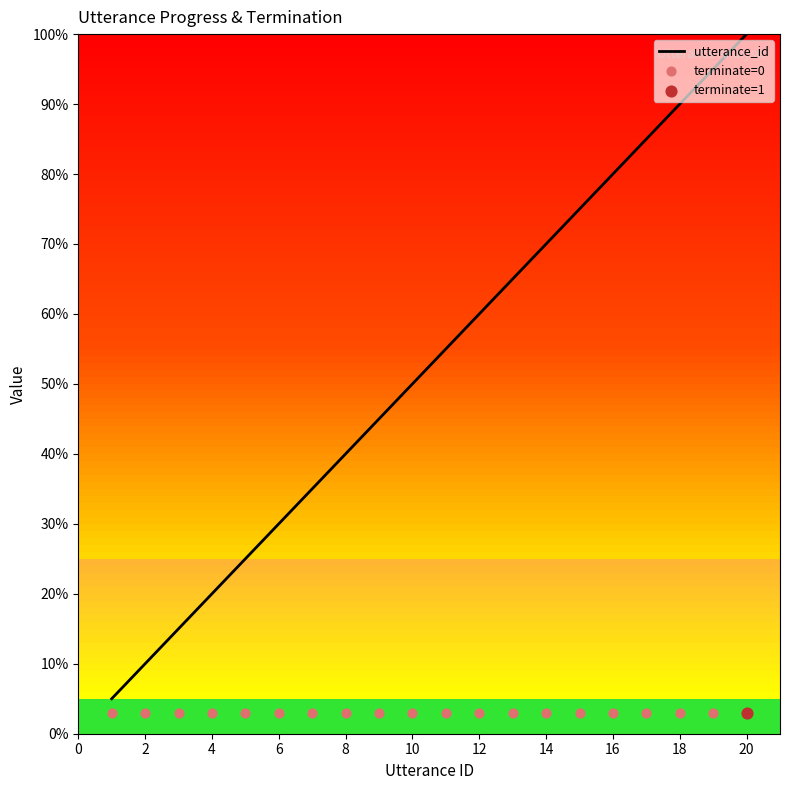

Approximately how many times larger is the value at 8 compared to 10?

0.8